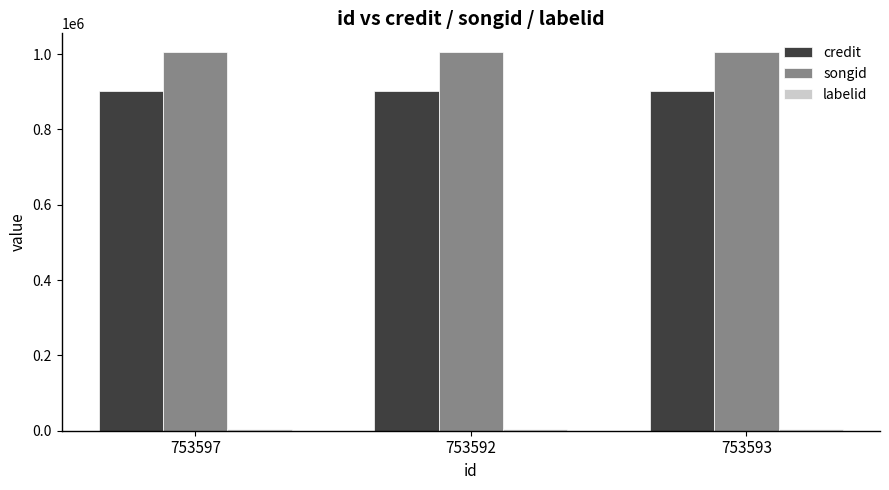

What is the sum of all songid values?

3014529